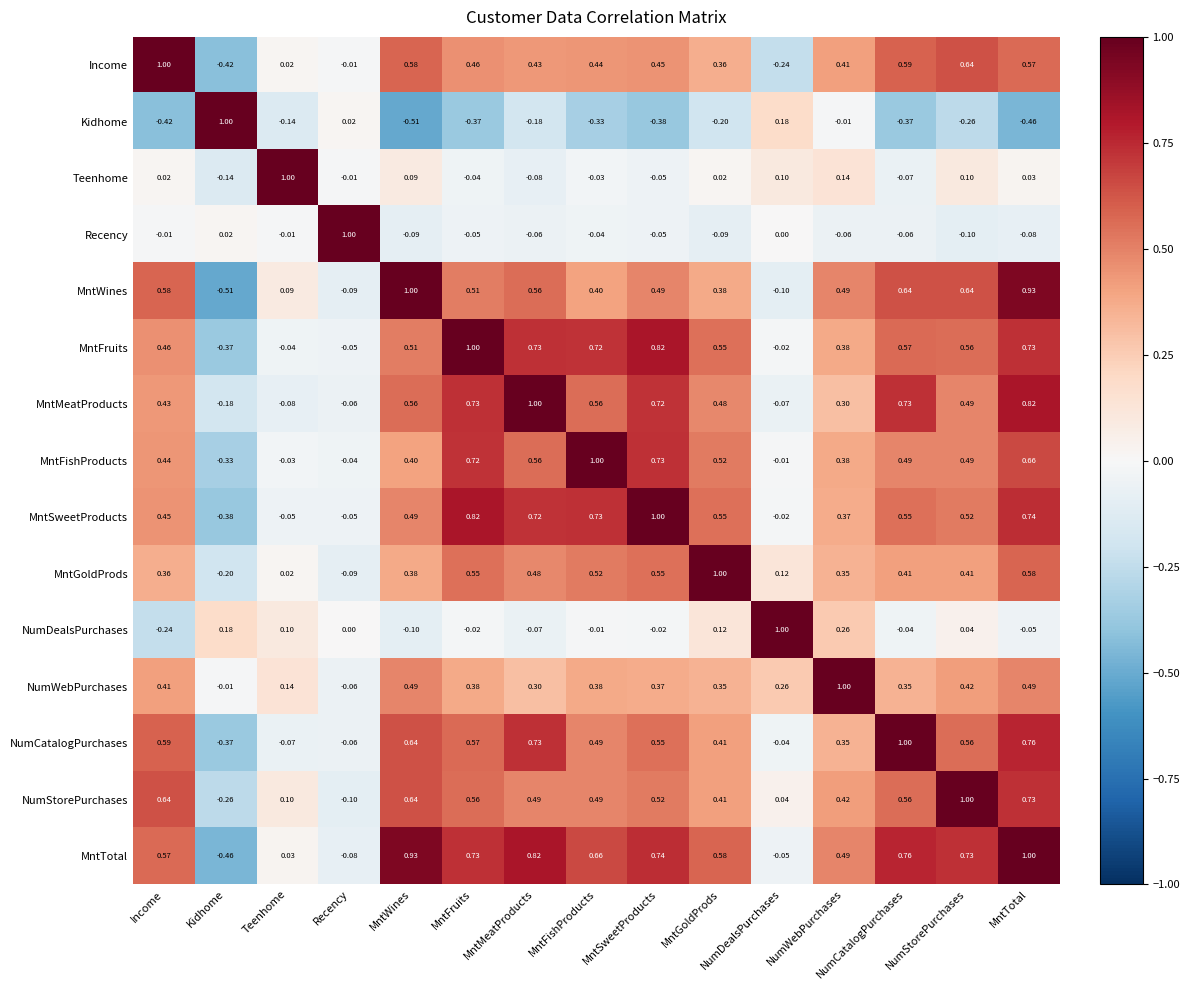

Rank the series at NumCatalogPurchases from highest to lowest value.

NumCatalogPurchases, MntTotal, MntMeatProducts, MntWines, Income, MntFruits, NumStorePurchases, MntSweetProducts, MntFishProducts, MntGoldProds, NumWebPurchases, NumDealsPurchases, Recency, Teenhome, Kidhome